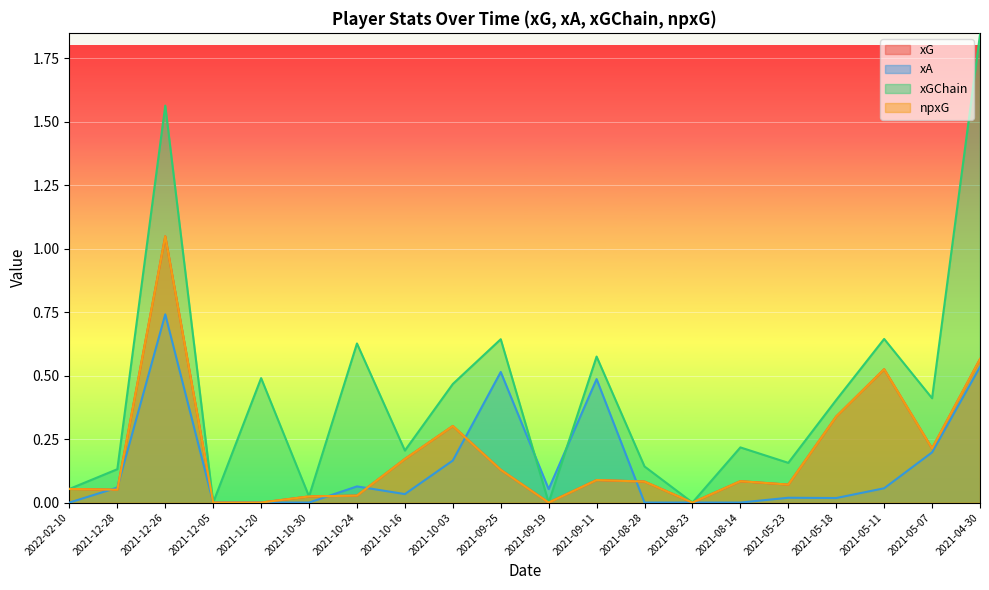

What is the average value of the npxG series?

0.2